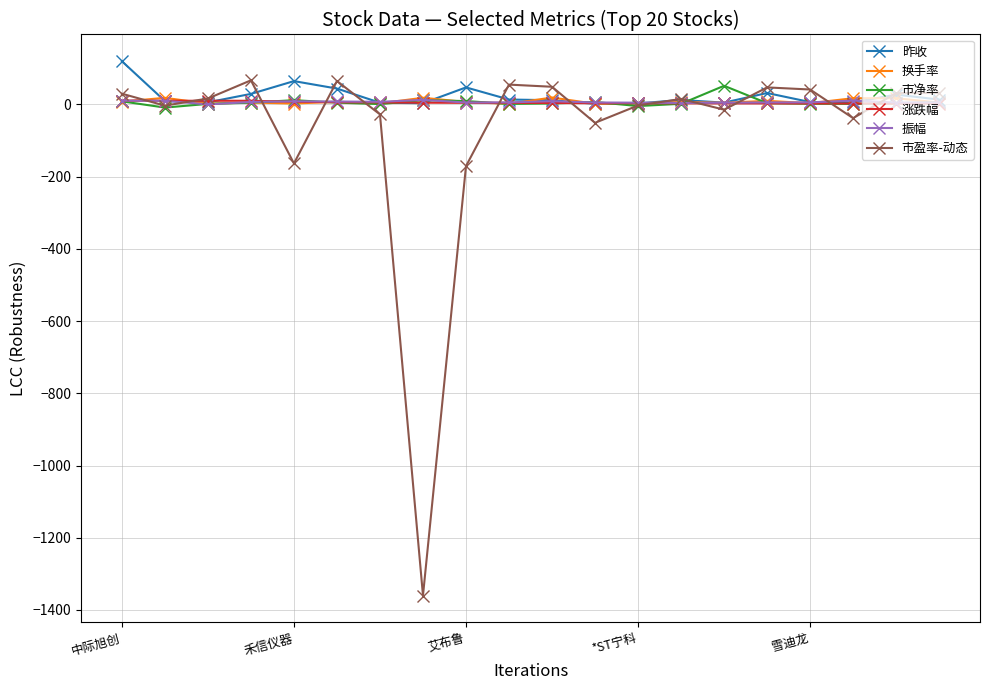

What is the minimum value shown in the chart?

-1360.0